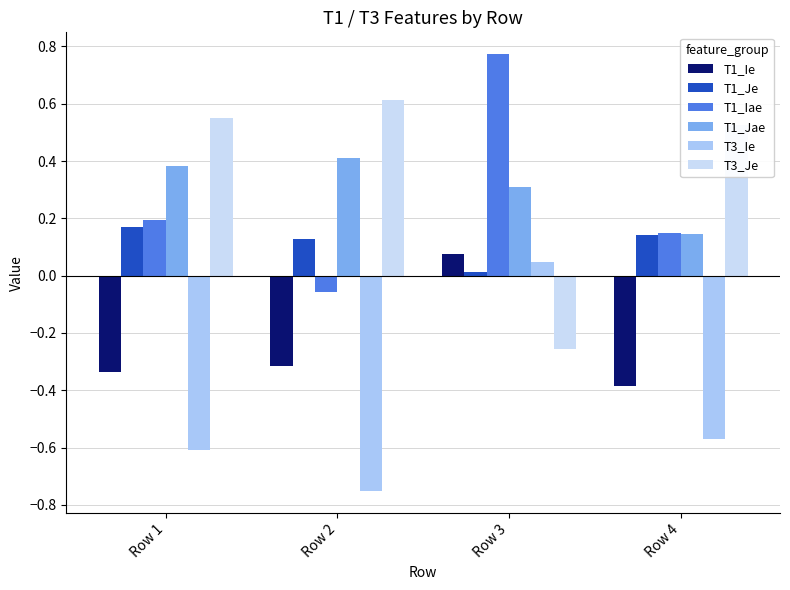

What is the value of the T3_Ie bar at the 4th from the left?

-0.6